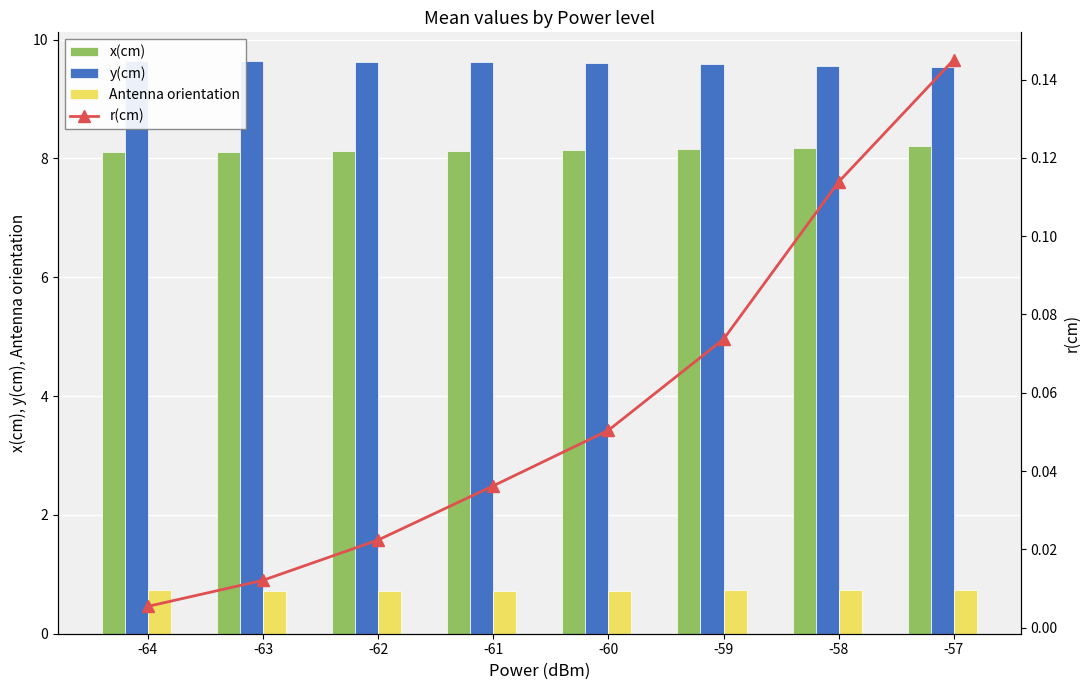

What is the difference between the second highest and minimum values in the x(cm) series?

0.1